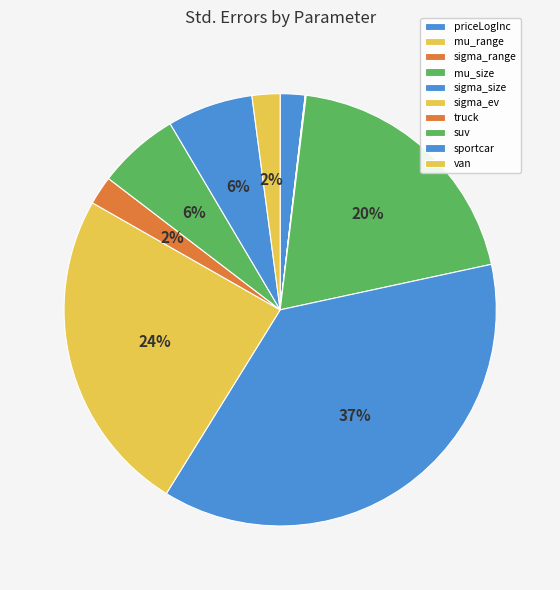

To the nearest percent, what portion does sigma_size represent?

37%